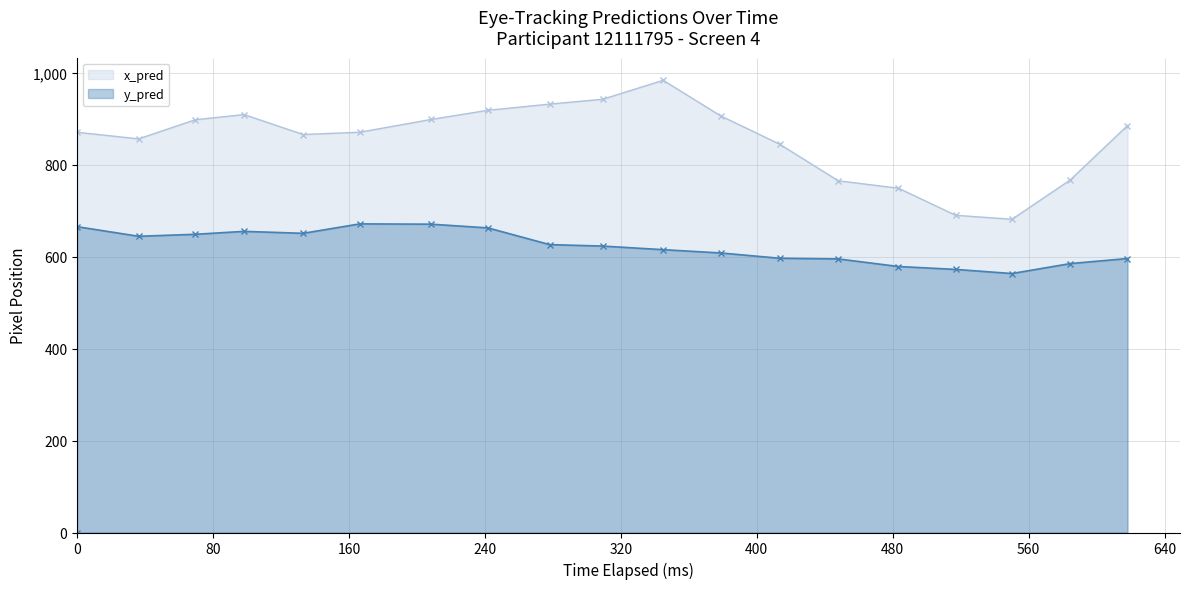

What is the sum of all y_pred values?

11836.5